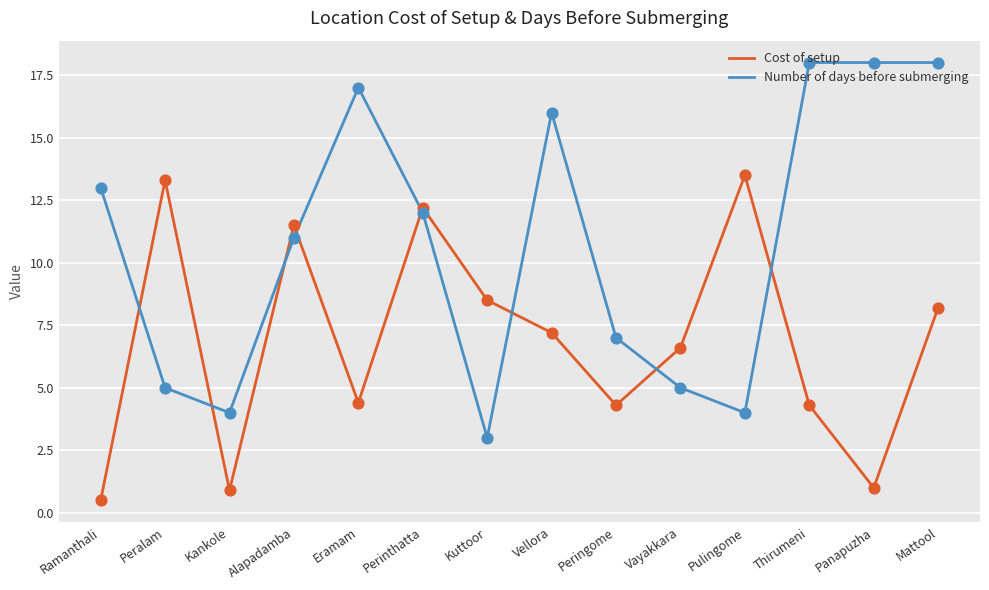

At how many categories does at least one series exceed 9?

10